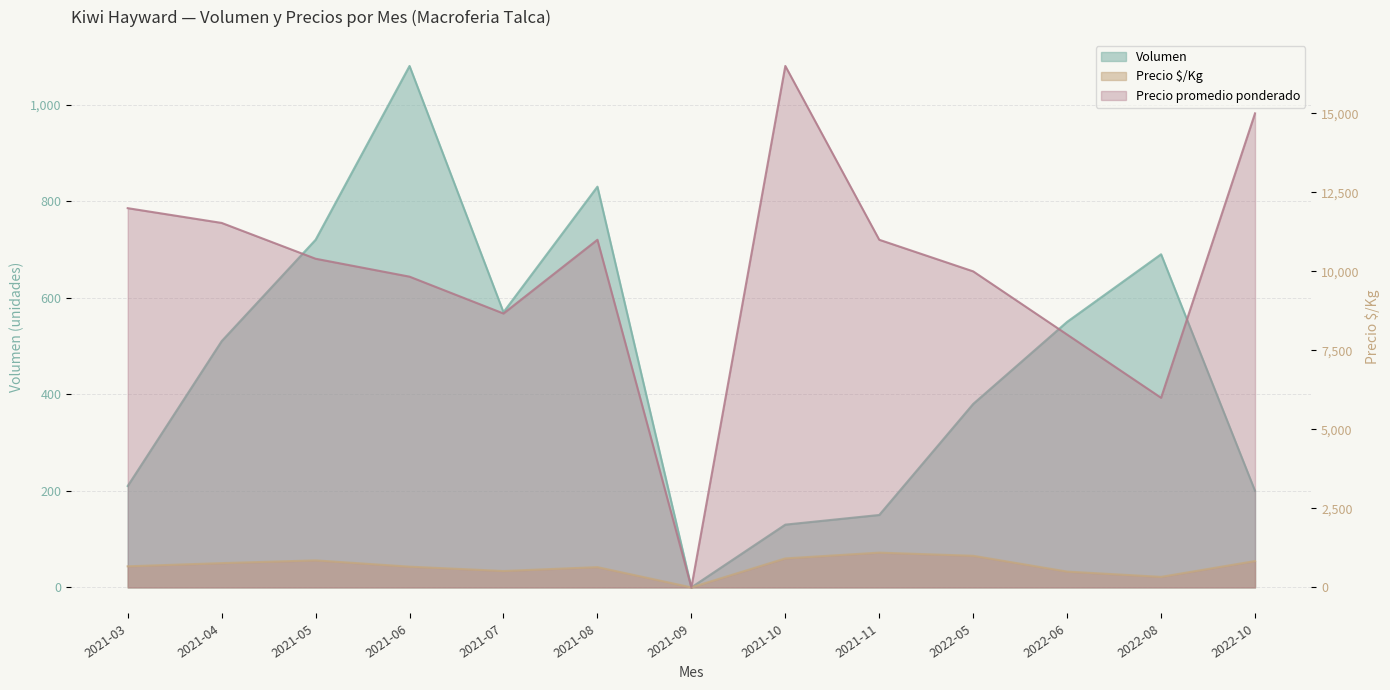

Is the value of Precio $/Kg at 2022-05 greater than the value of Volumen at 2022-05?

Yes